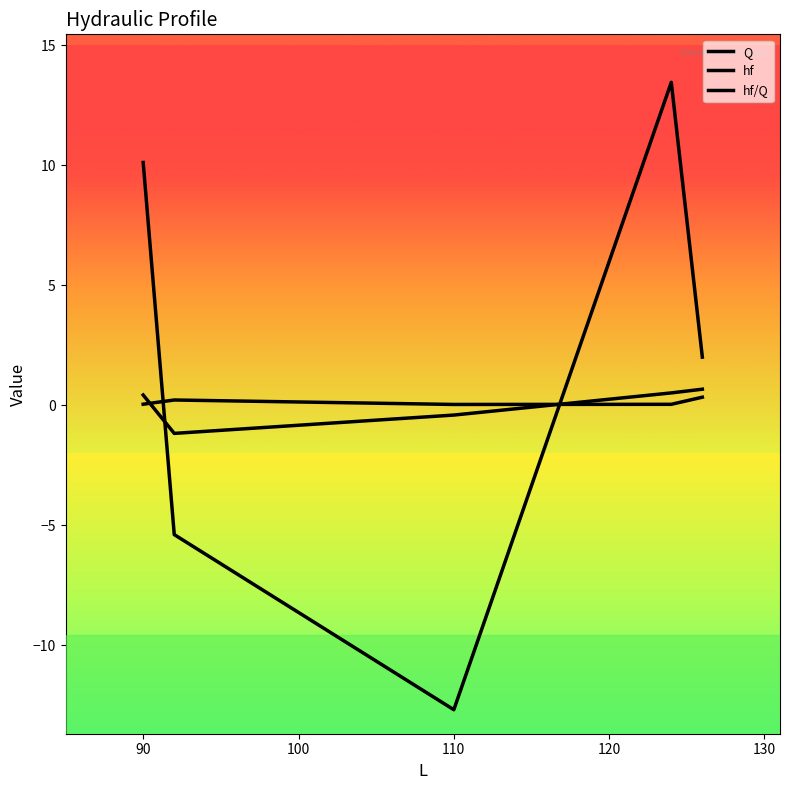

Which series has the largest range (max minus min)?

Q